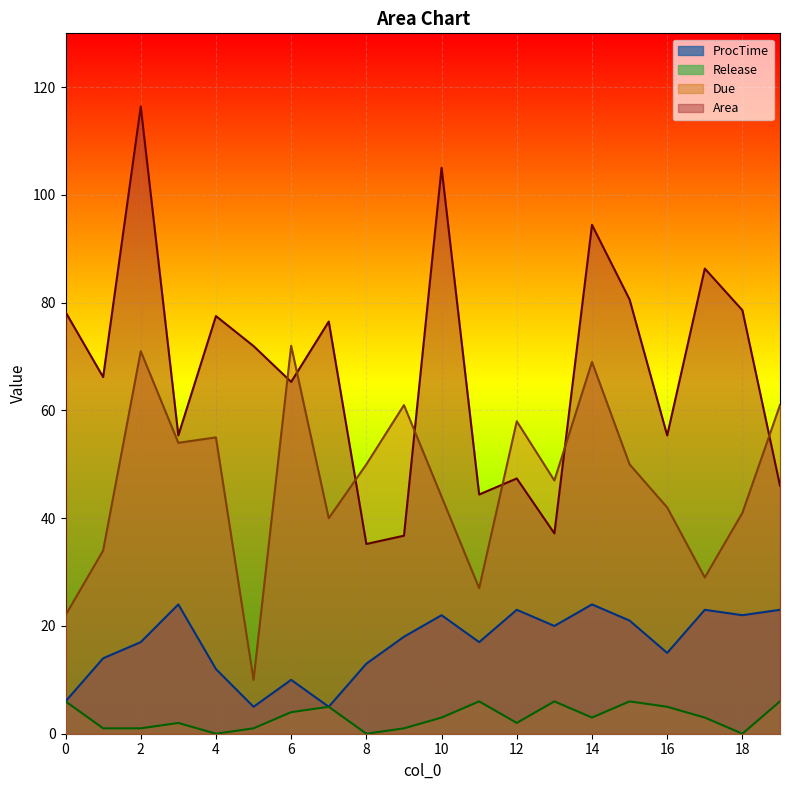

At how many categories does at least one series exceed 105?

2